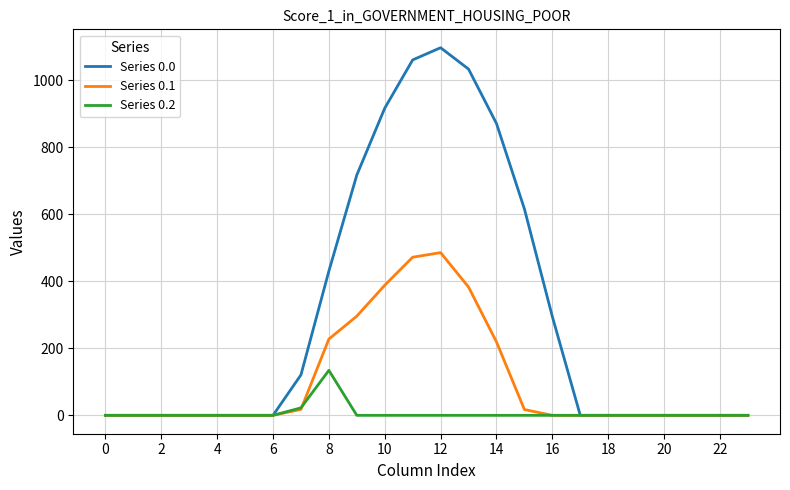

Rank the series by their average value, from lowest to highest.

Series 0.2, Series 0.1, Series 0.0